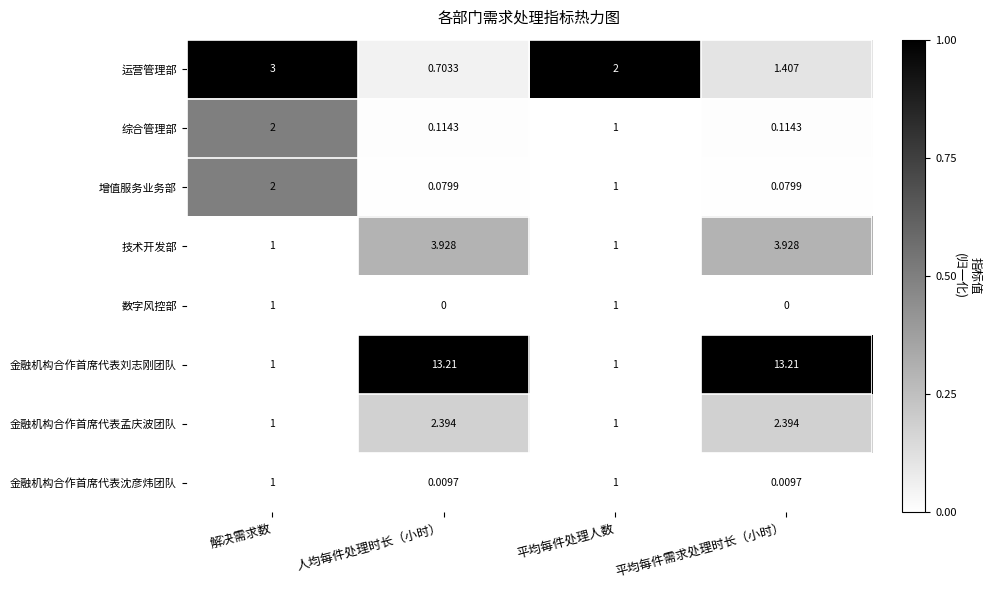

At which category is the sum across all series the highest?

平均每件需求处理时长（小时）